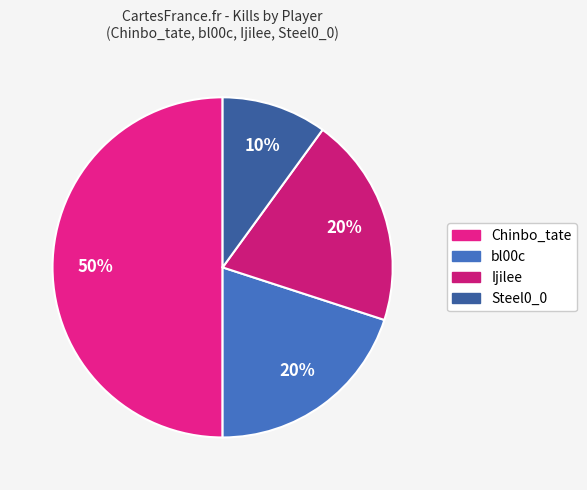

Does Ijilee account for over 50% of the chart?

No